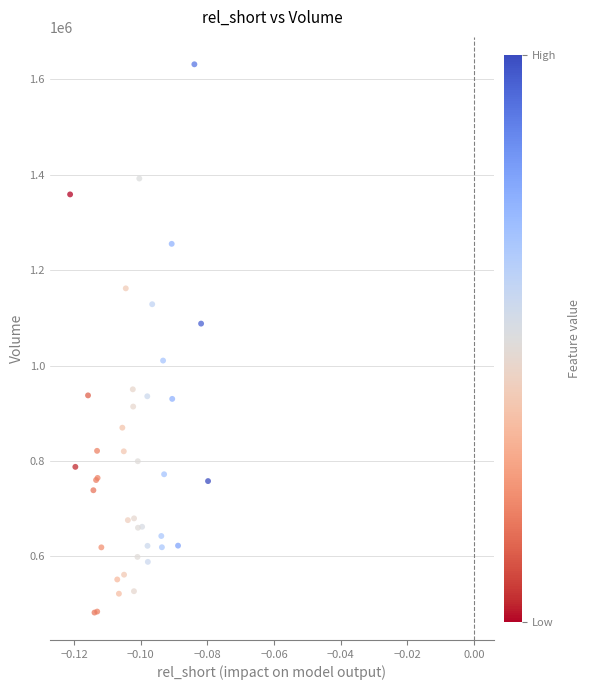

What Y value in the scatter plot is closest to 1056952?

1088033.5